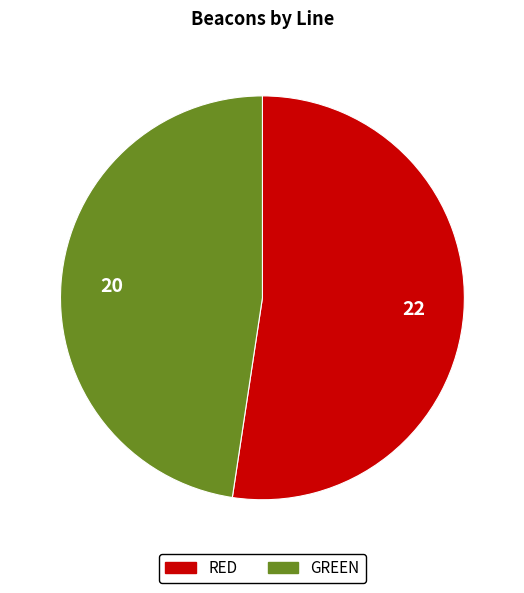

Is GREEN the majority of the pie?

No